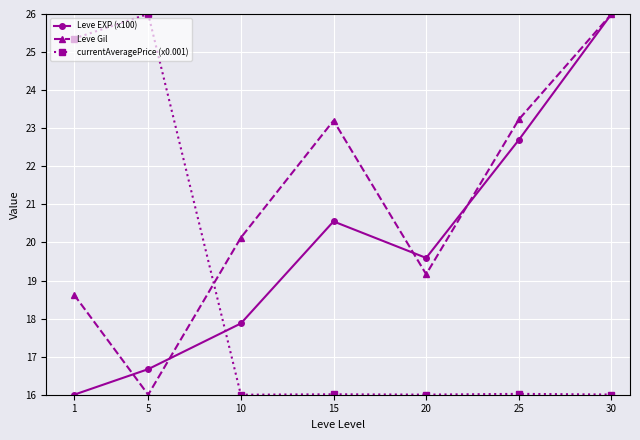

Is it true that Leve Gil equals 18.6 at 1?

True